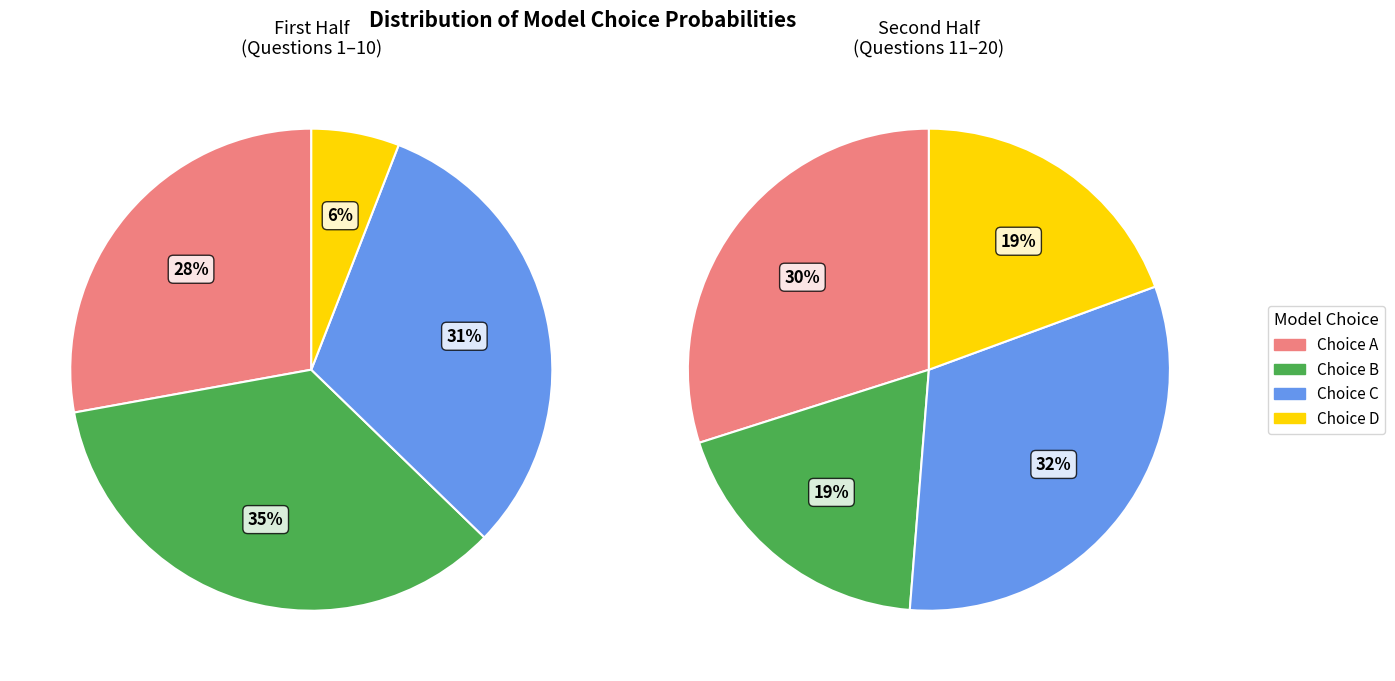

Is the sum of 16 and 1 greater than half?

No